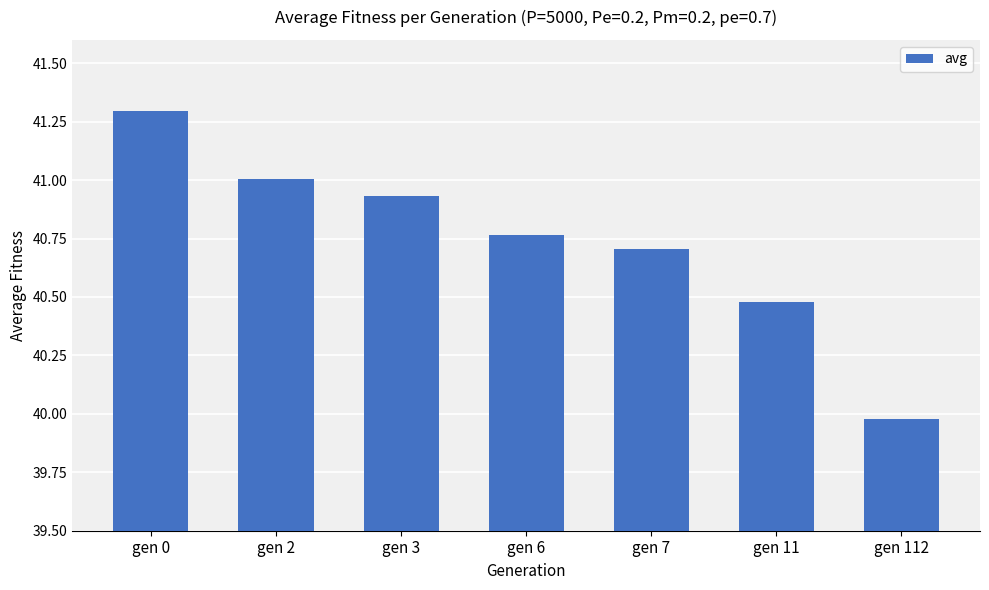

Count the number of categories in the chart.

7